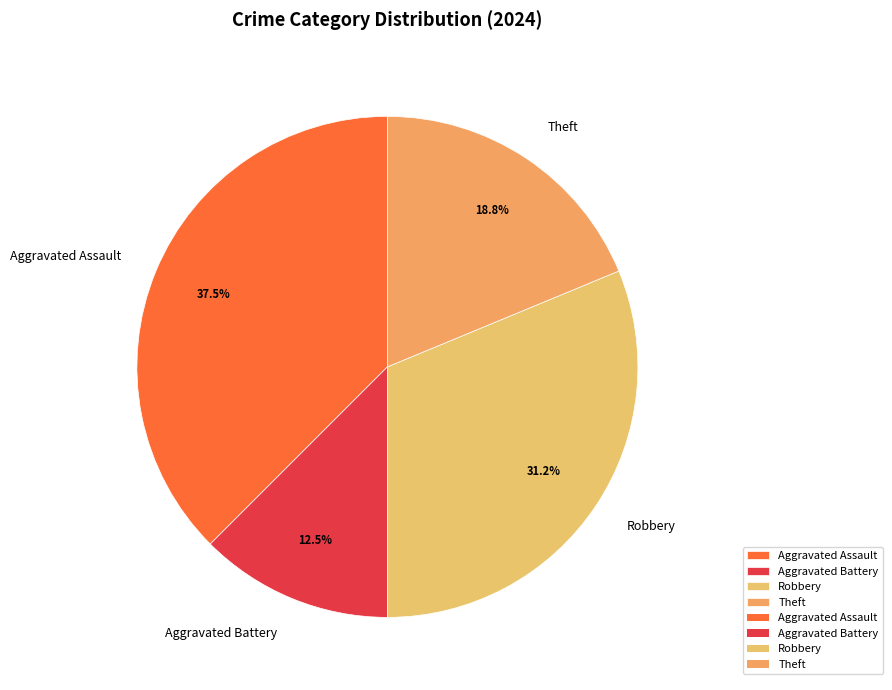

Rank the categories by value from highest to lowest.

Aggravated Assault, Robbery, Theft, Aggravated Battery